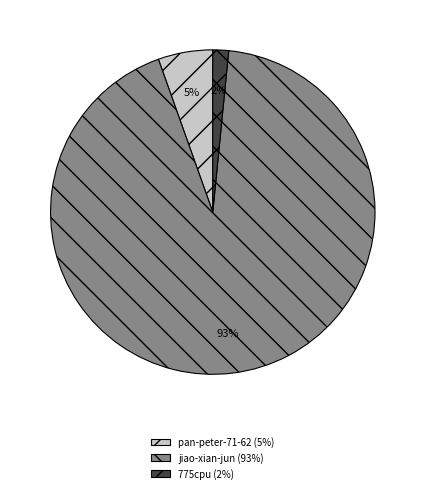

What is the largest slice in the pie chart?

jiao-xian-jun